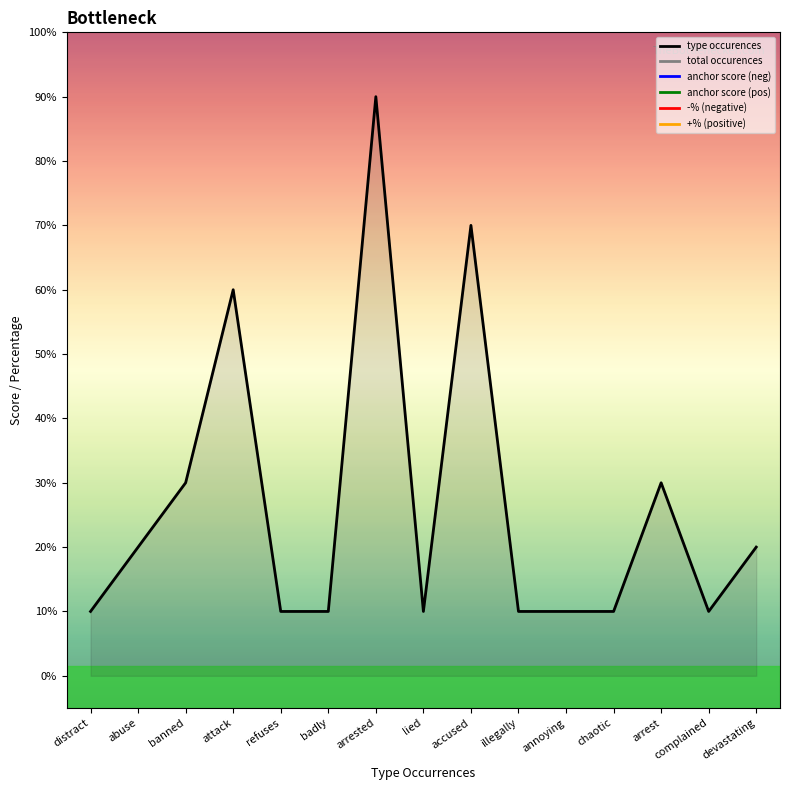

Where is anchor_score_pos nearest to the value 1?

distract